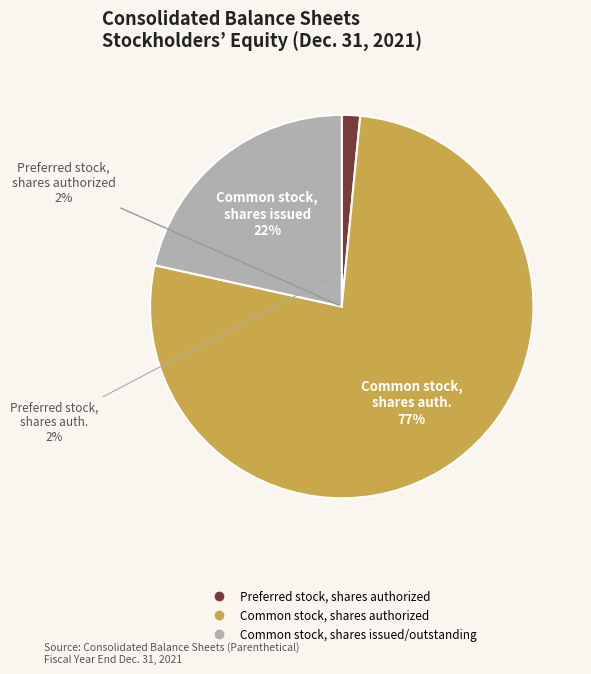

Count the number of slices in the pie.

3